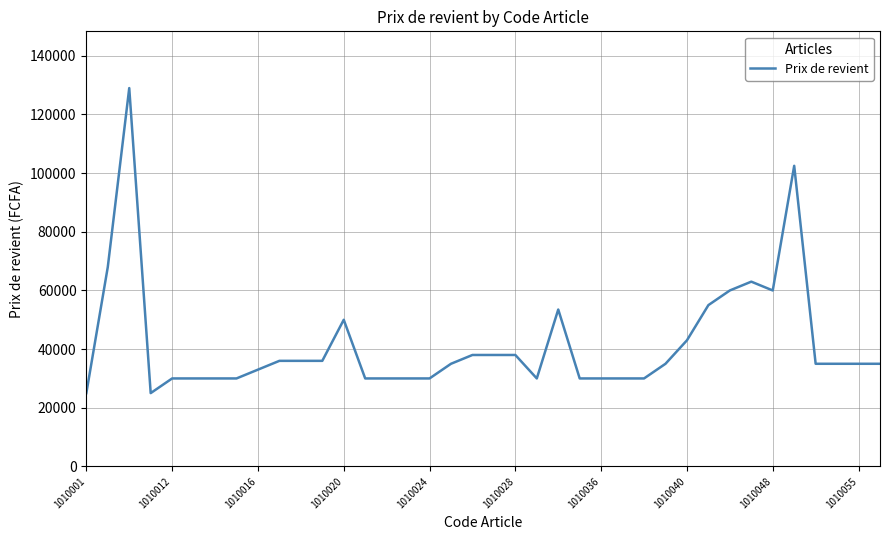

How many lines are shown in the chart?

1